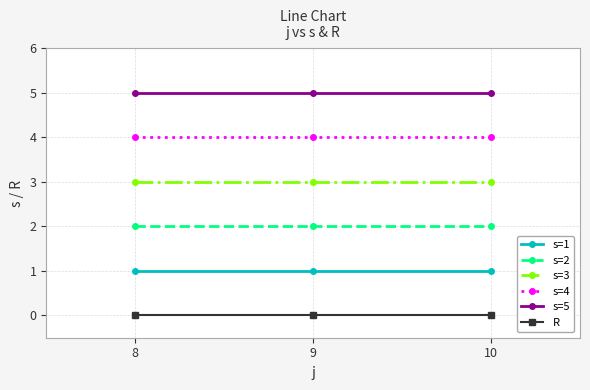

True or false: s=2 has a value of 2 at 10.

True